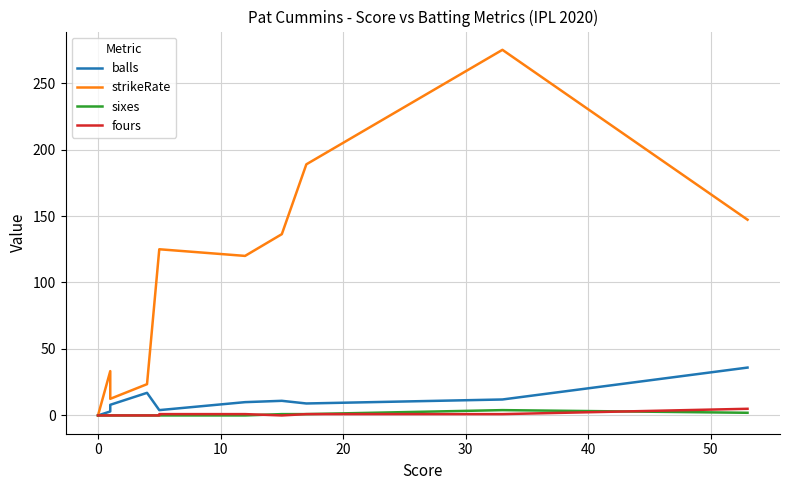

List the series in order of their peak value, lowest first.

sixes, fours, balls, strikeRate